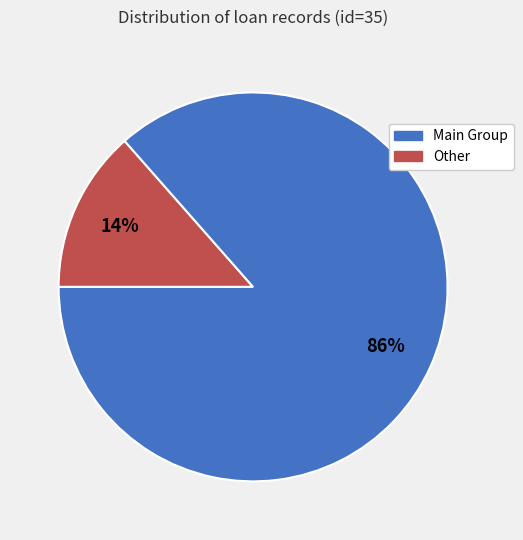

To the nearest percent, what is the average slice percentage?

50%